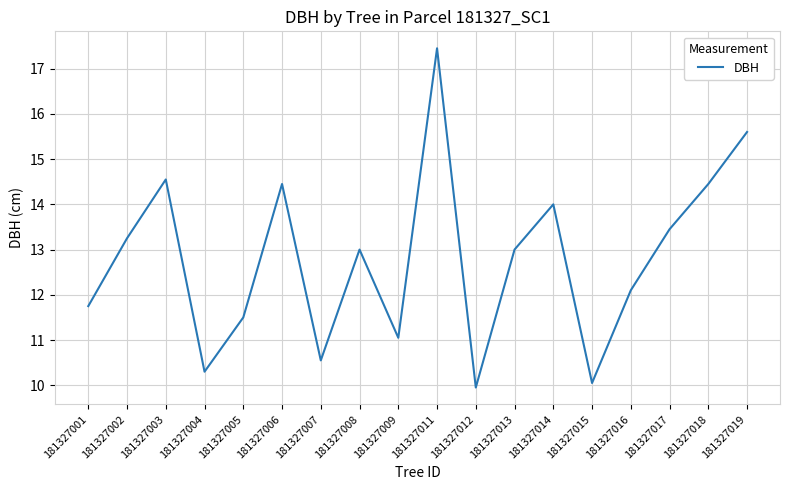

The chart shows a value of 20.2 at 181327016. True or false?

False